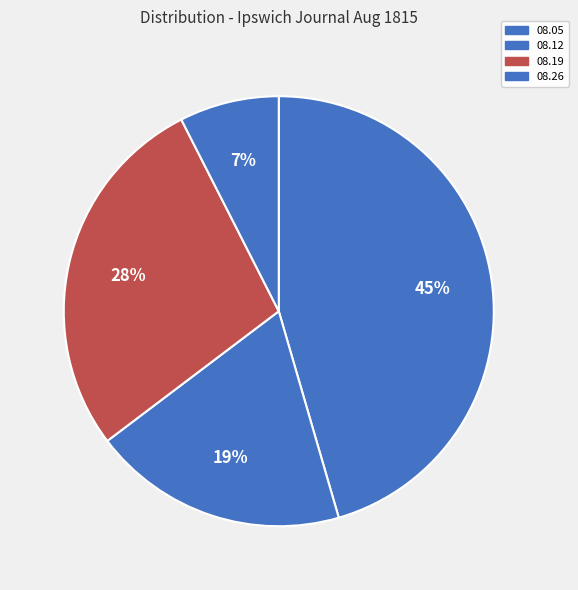

Count the number of slices in the pie.

4